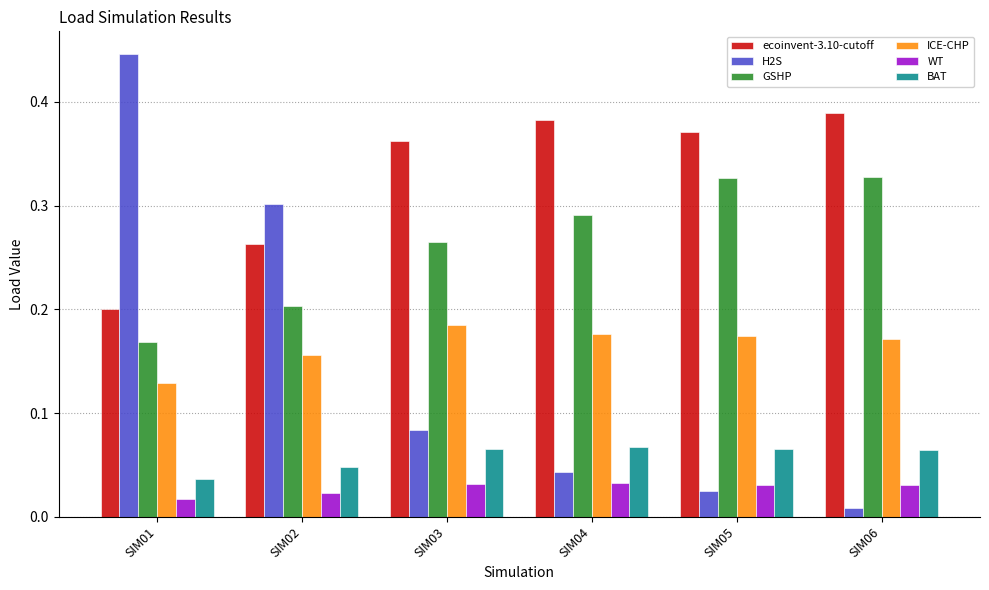

The H2S series shows 0.3 at SIM01. True or false?

False